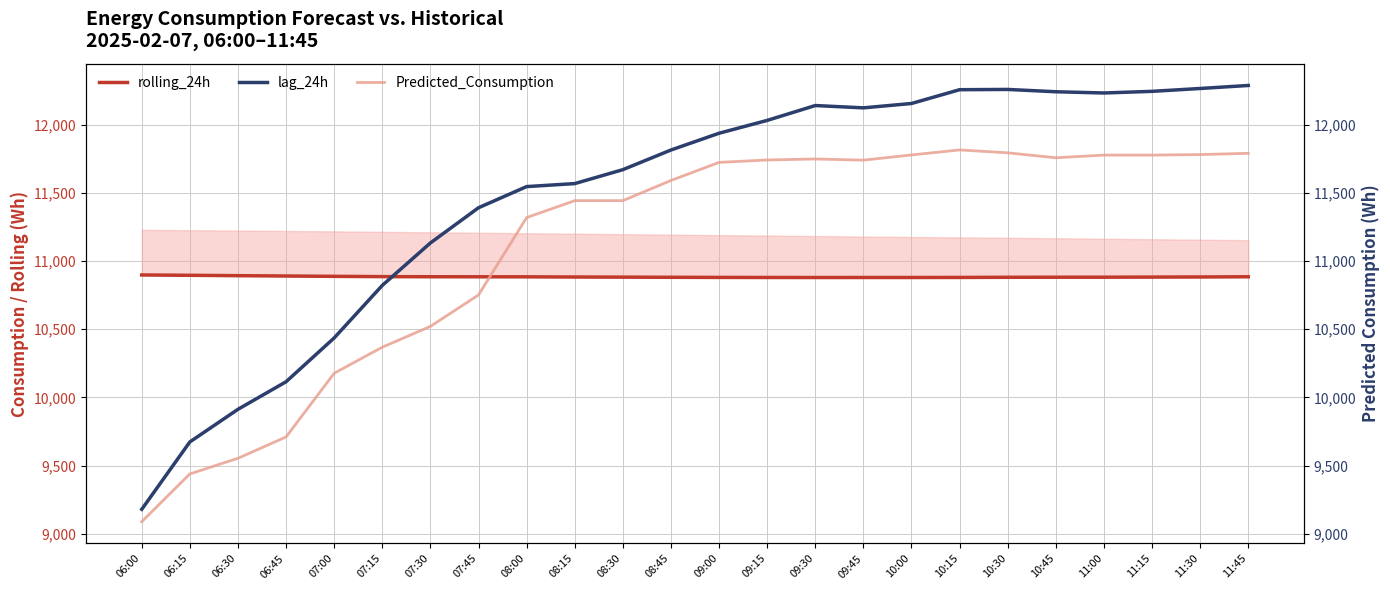

How many lines are shown in the chart?

3